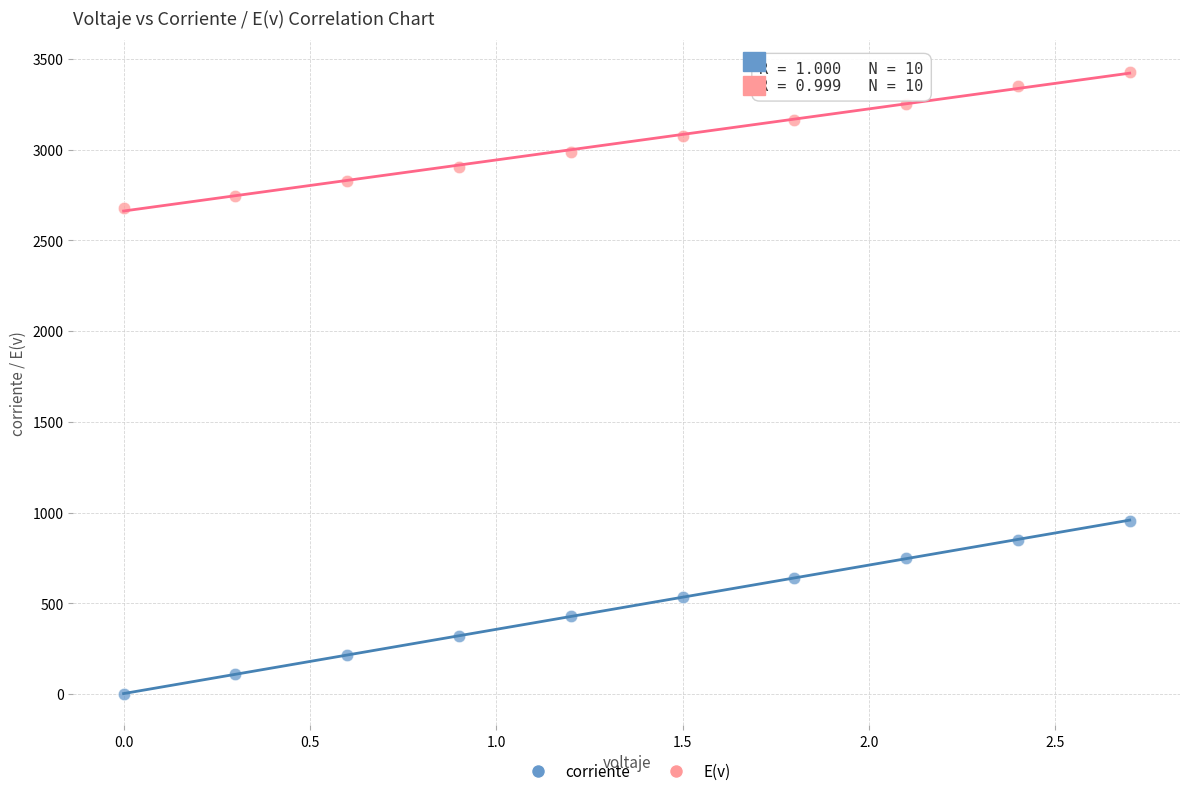

Which series contains the lowest Y value?

corriente